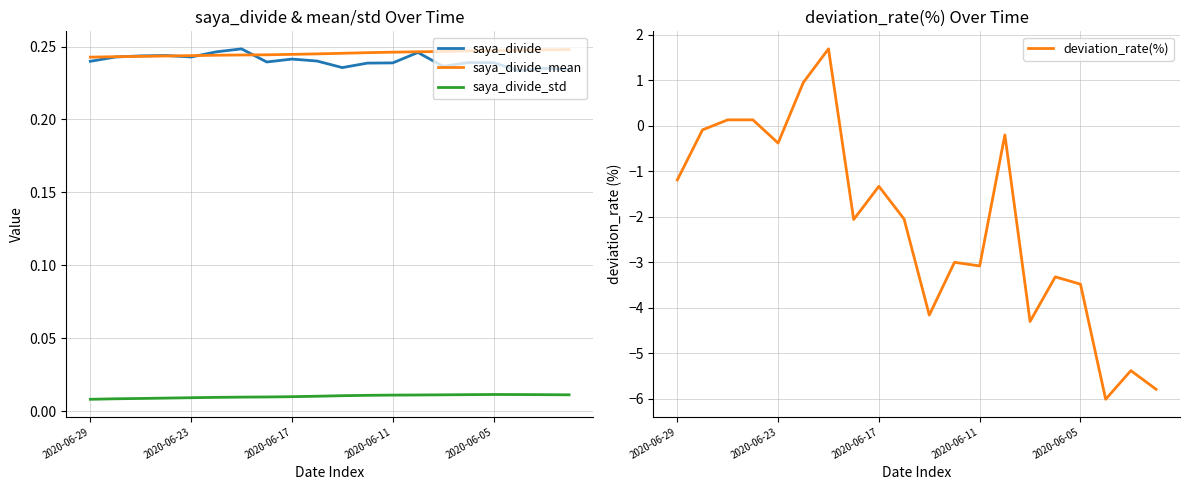

Which label corresponds to the largest value in the chart?

6